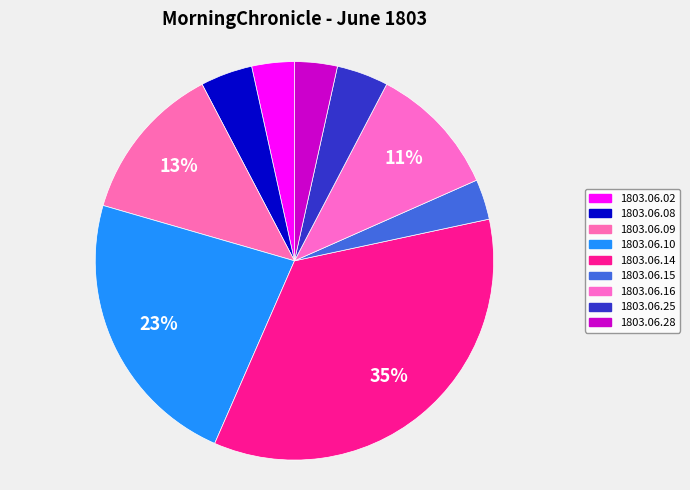

Is there a majority slice in this chart?

No